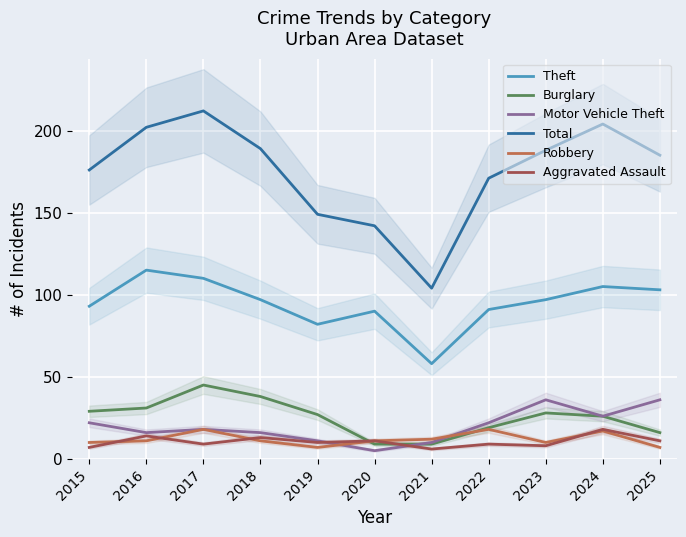

Is the value of Total at 2017 greater than the value of Theft at 2025?

Yes